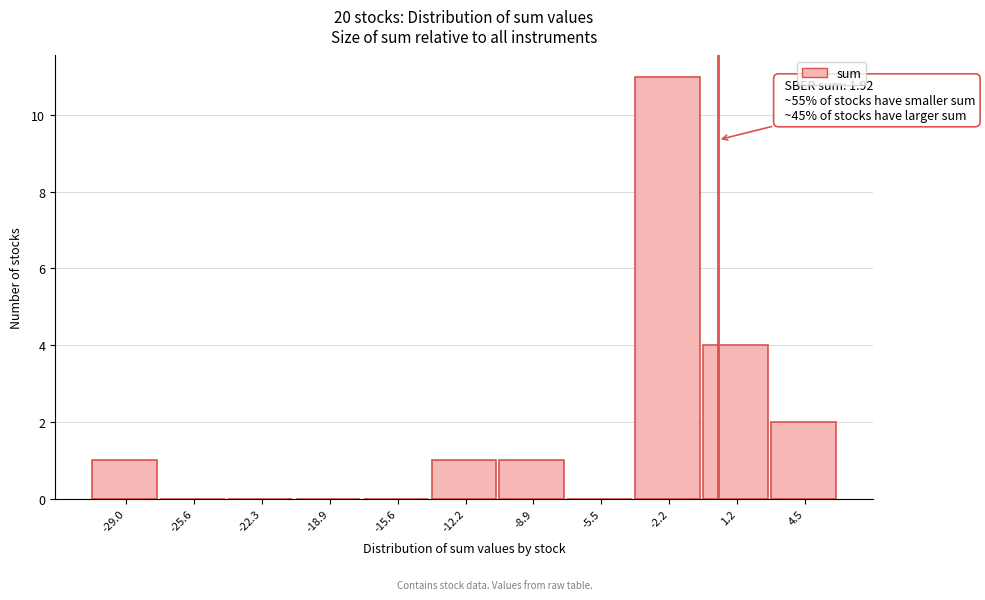

Reading right to left, transcribe all the data shown in this chart.

4.5=2	1.2=4	-2.2=11	-5.5=0	-8.9=1	-12.2=1	-15.6=0	-18.9=0	-22.3=0	-25.6=0	-29.0=1